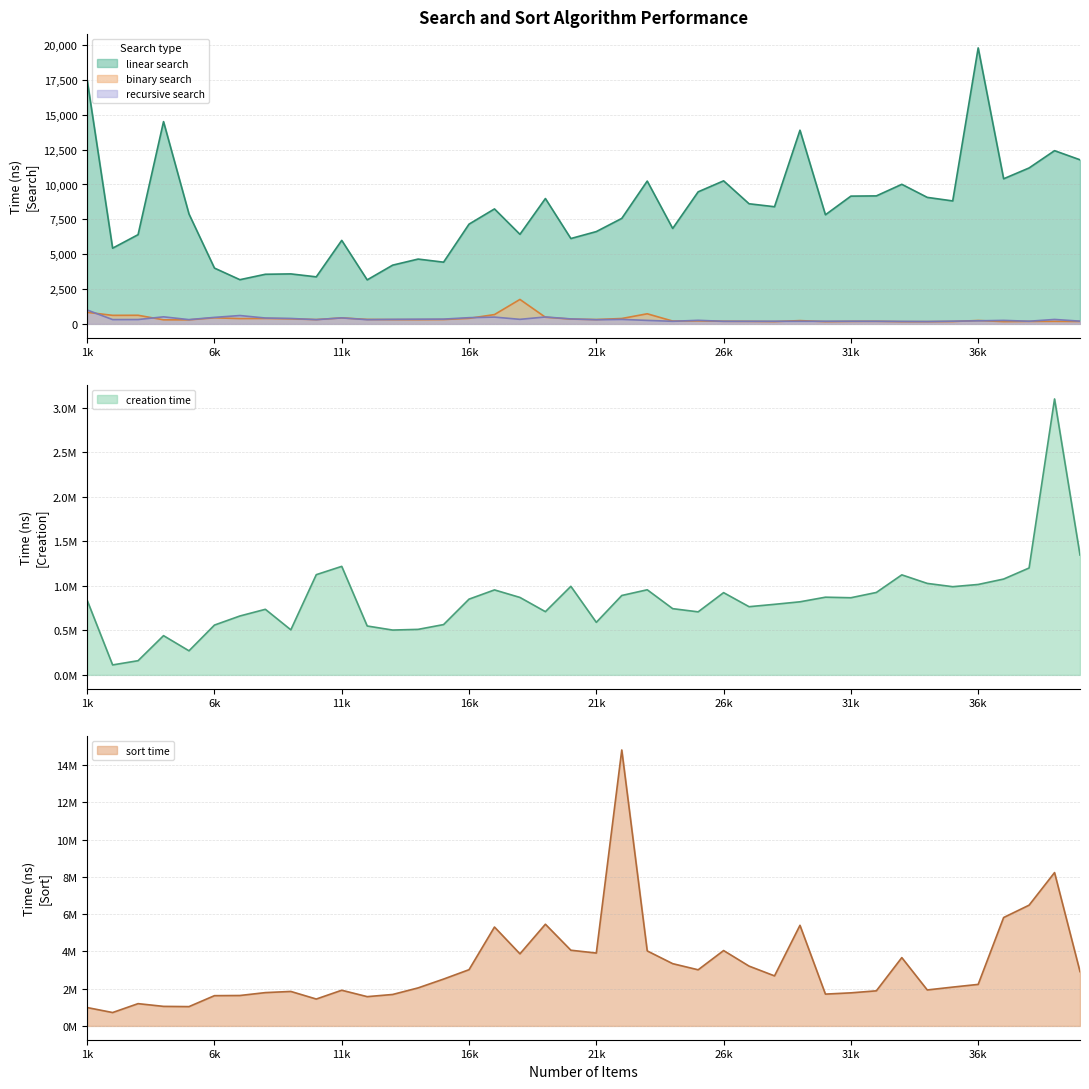

What value does the binary search series have at 33000, to the nearest 100?

200